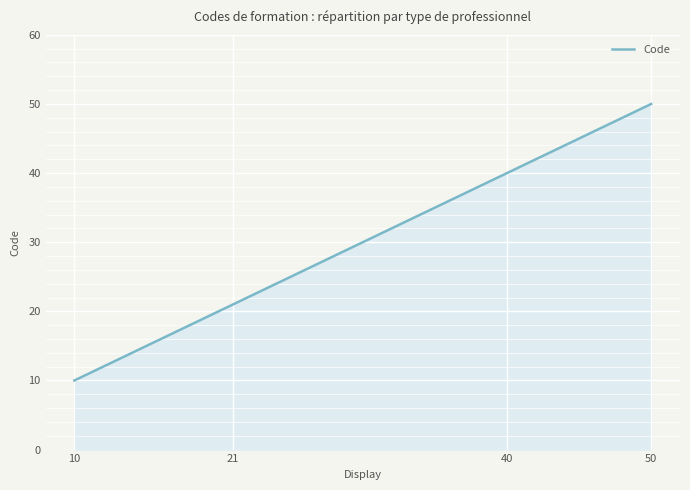

What is the smallest value displayed?

10.0